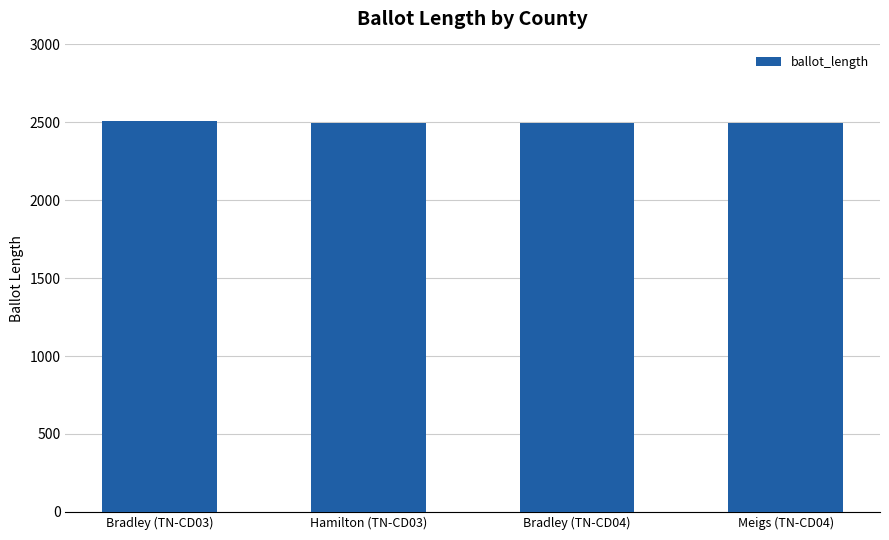

The value at Meigs (TN-CD04) is 596. True or false?

False